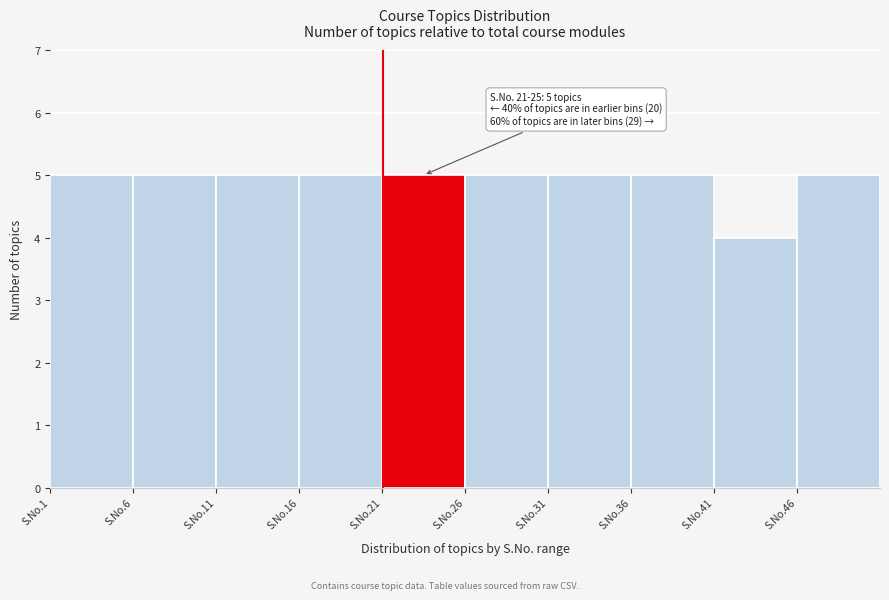

Reading left to right, transcribe all the data shown in this chart.

5	5	5	5	5	5	5	5	4	5